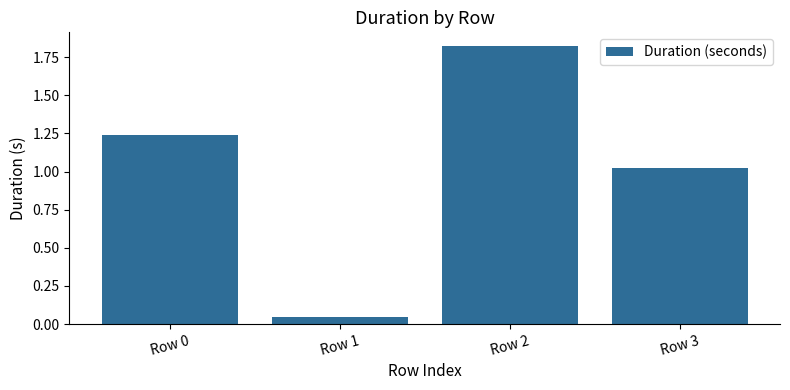

What is the change in value from Row 1 to Row 3?

+1.0